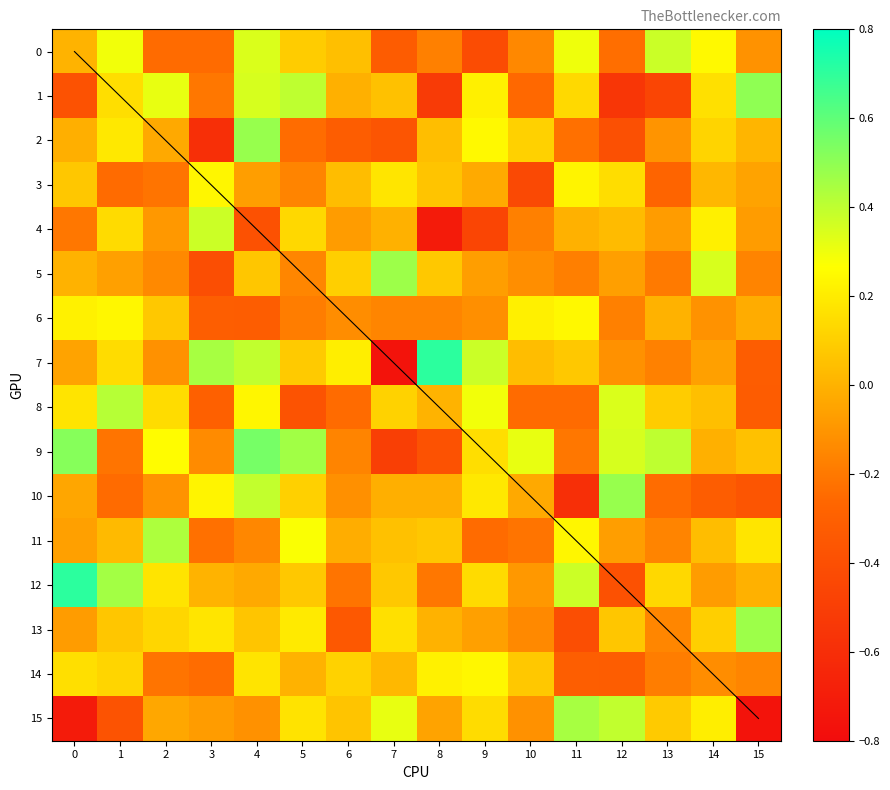

At which label is 12 closest to 0?

15